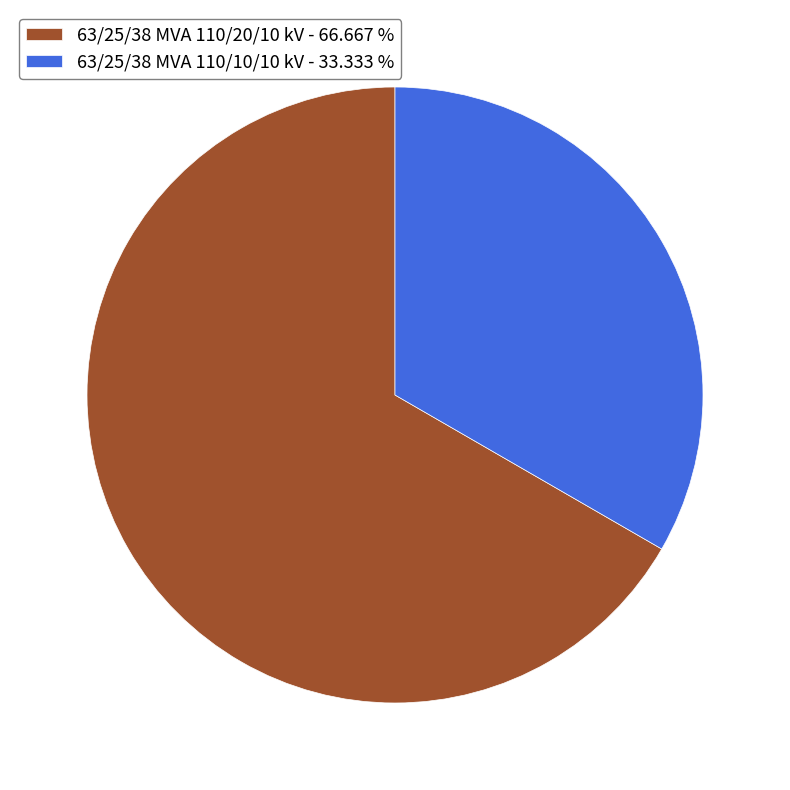

Is 63/25/38 MVA 110/10/10 kV - 33.333 % the majority of the pie?

No